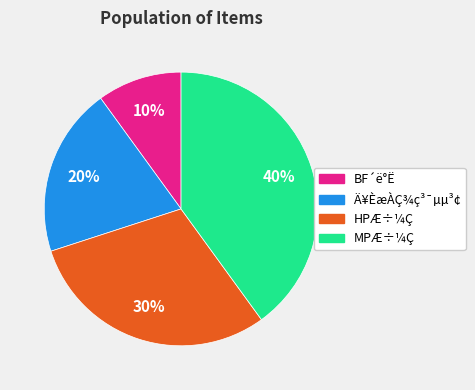

Is it true that BF´ë°Ë is 10% of the pie?

True